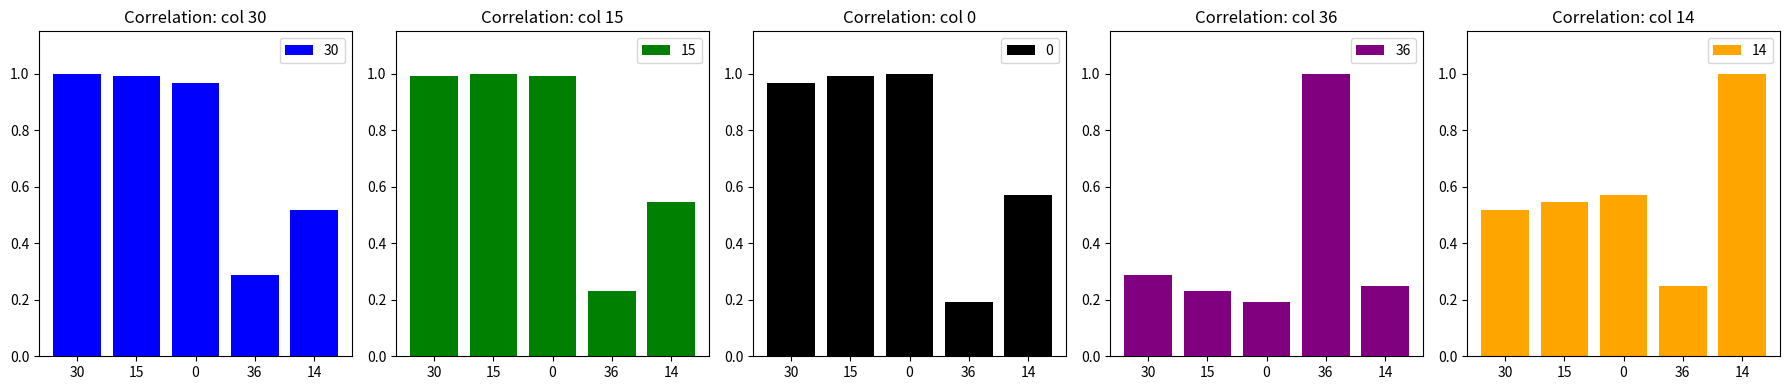

The 14 series shows 0.6 at 0. True or false?

True